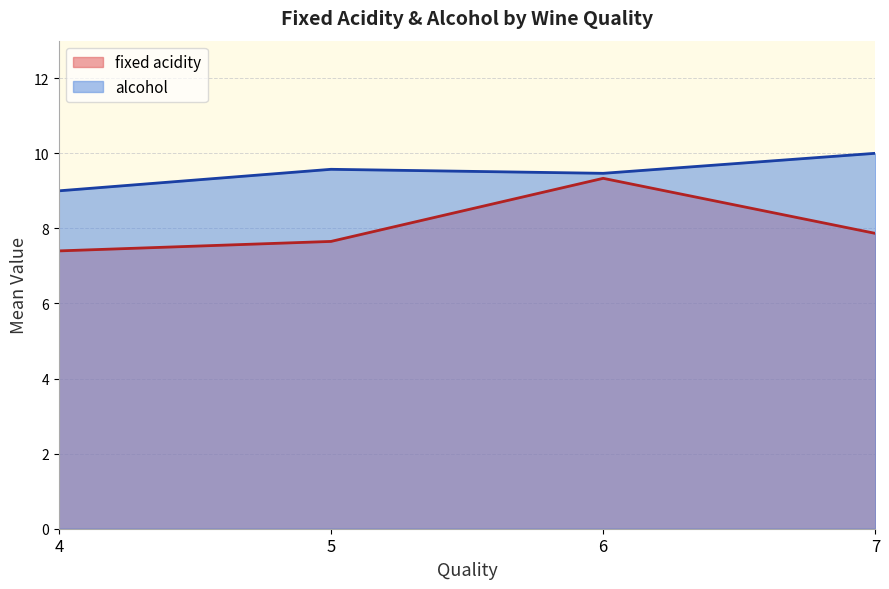

Which series changed the most between 4 and 5?

alcohol